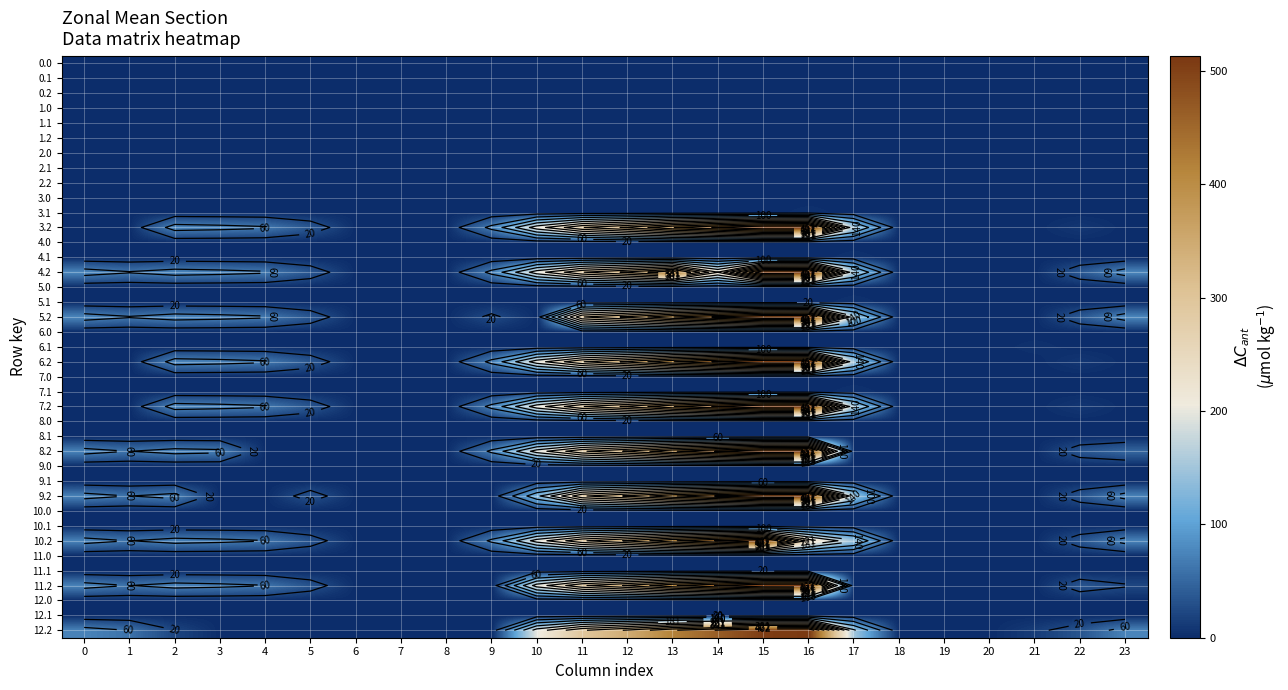

The value of row_6 at 18 is 0.0. True or false?

True